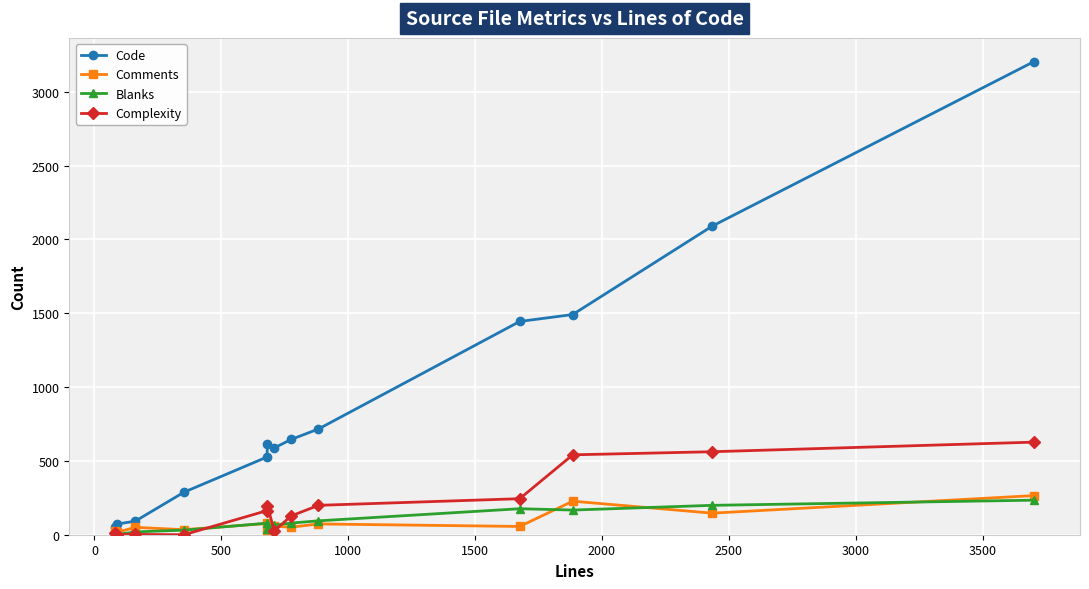

Which series has the largest total across all categories?

Code